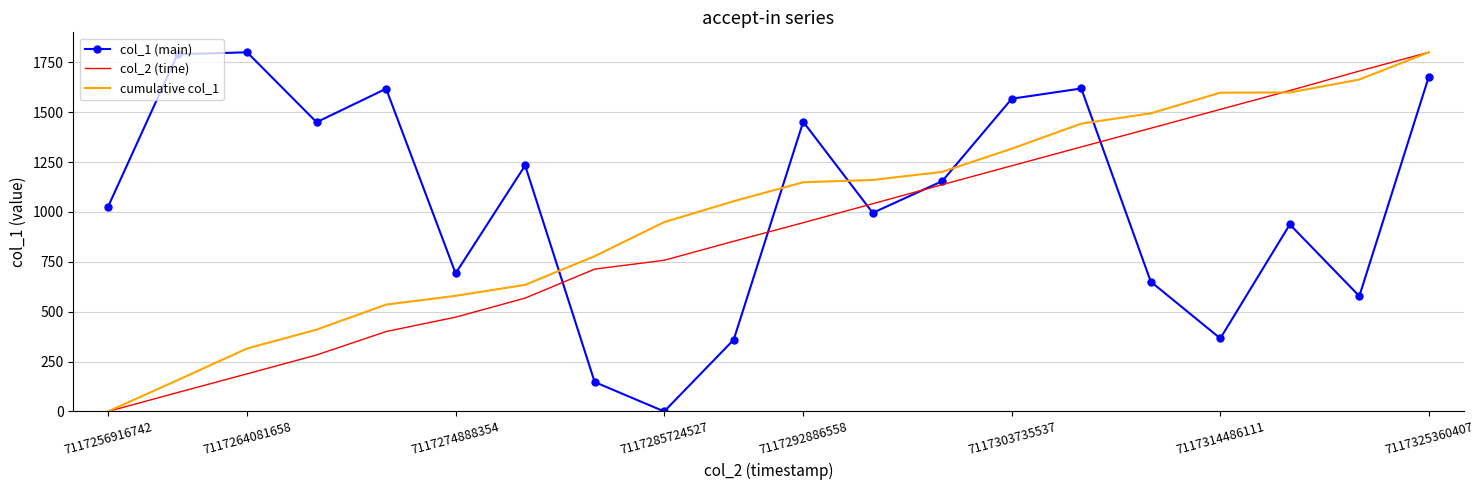

What is the maximum value for col_2 (time)?

1800.0